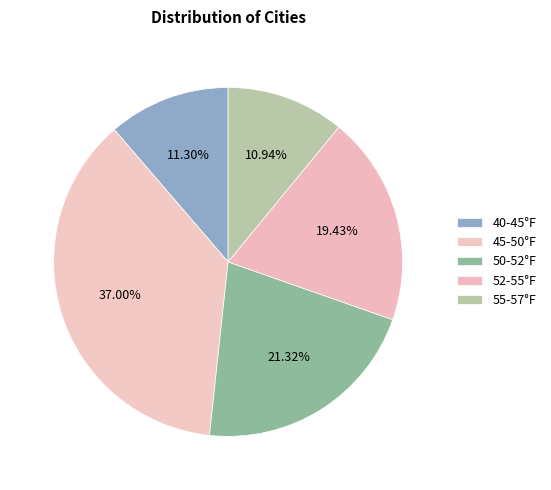

How many slices are in this pie chart?

5